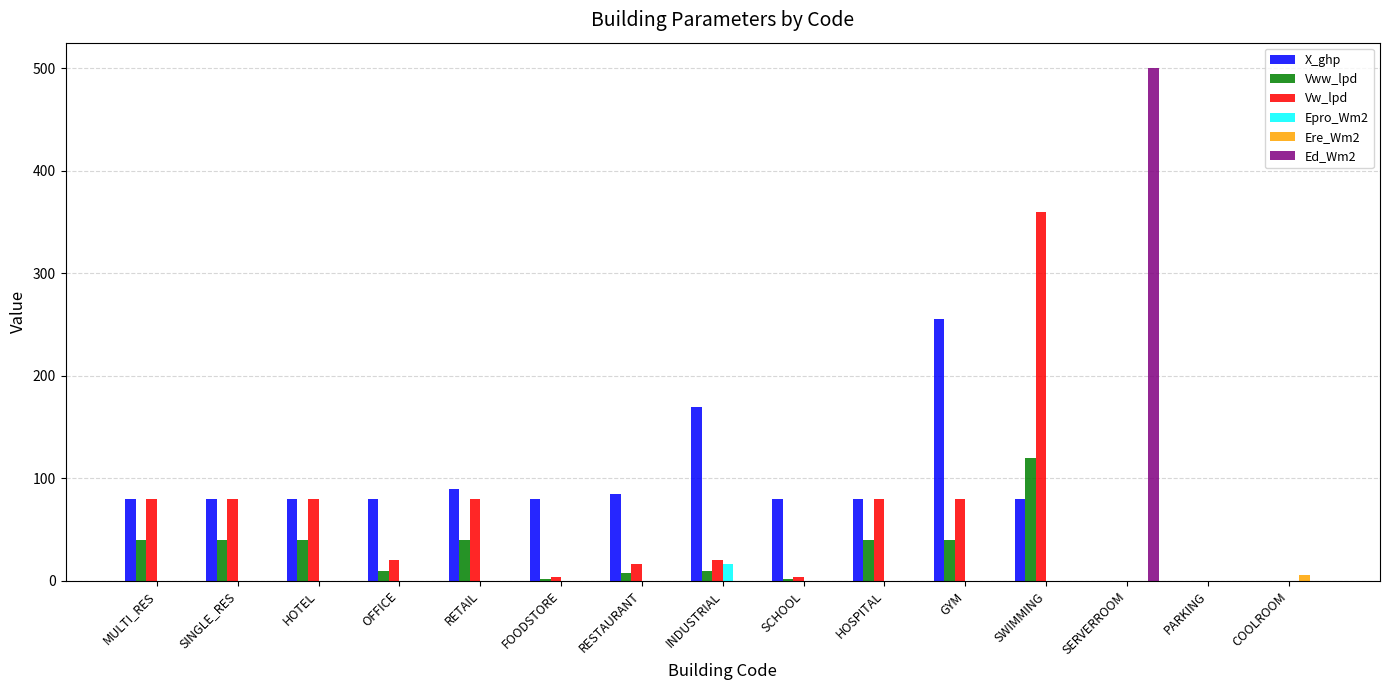

Count the number of data series in this chart.

6